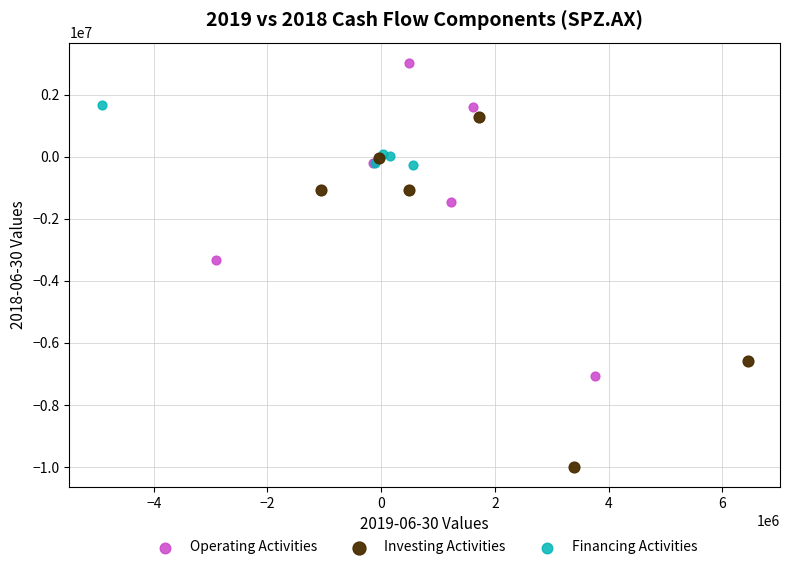

Which series reaches the minimum Y coordinate?

Investing Activities